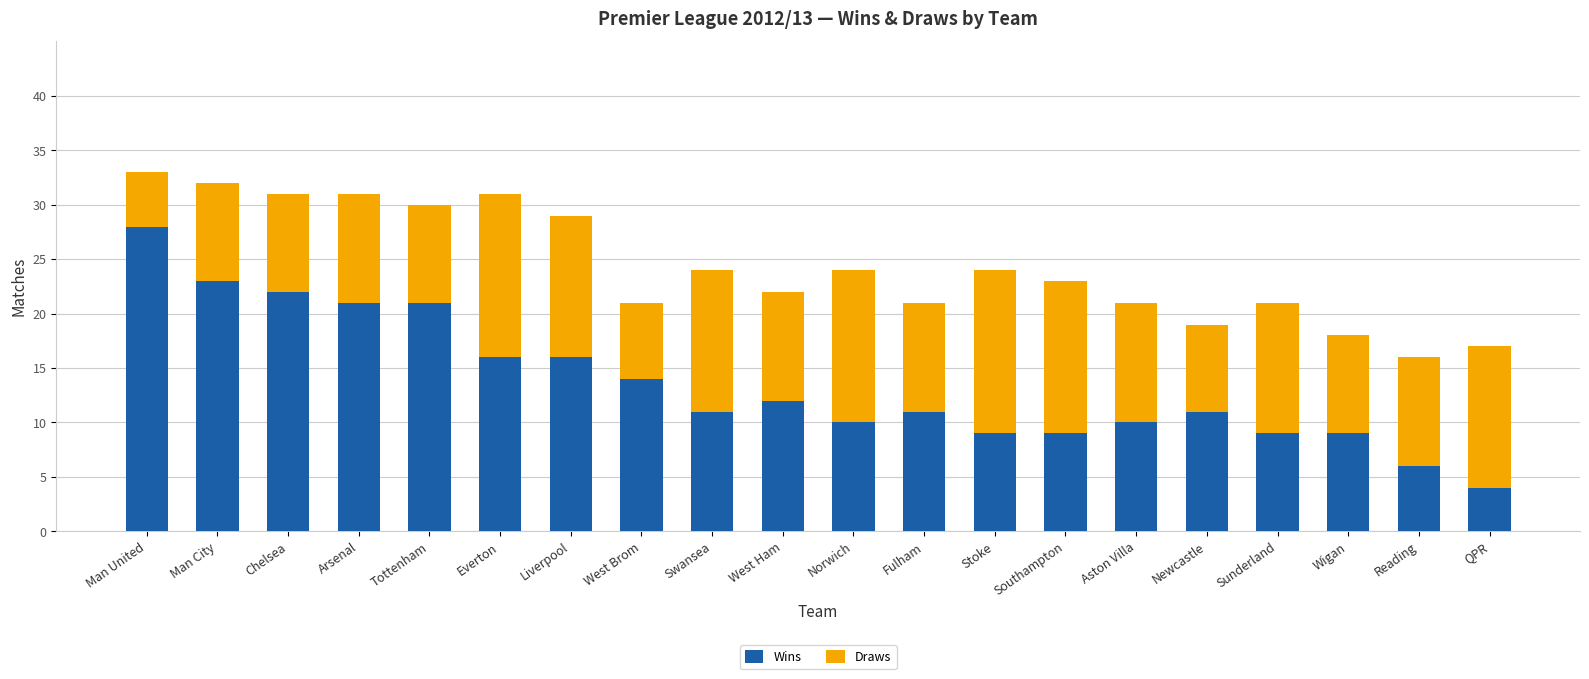

What is the sum of the Wins values at Wigan and Aston Villa?

19